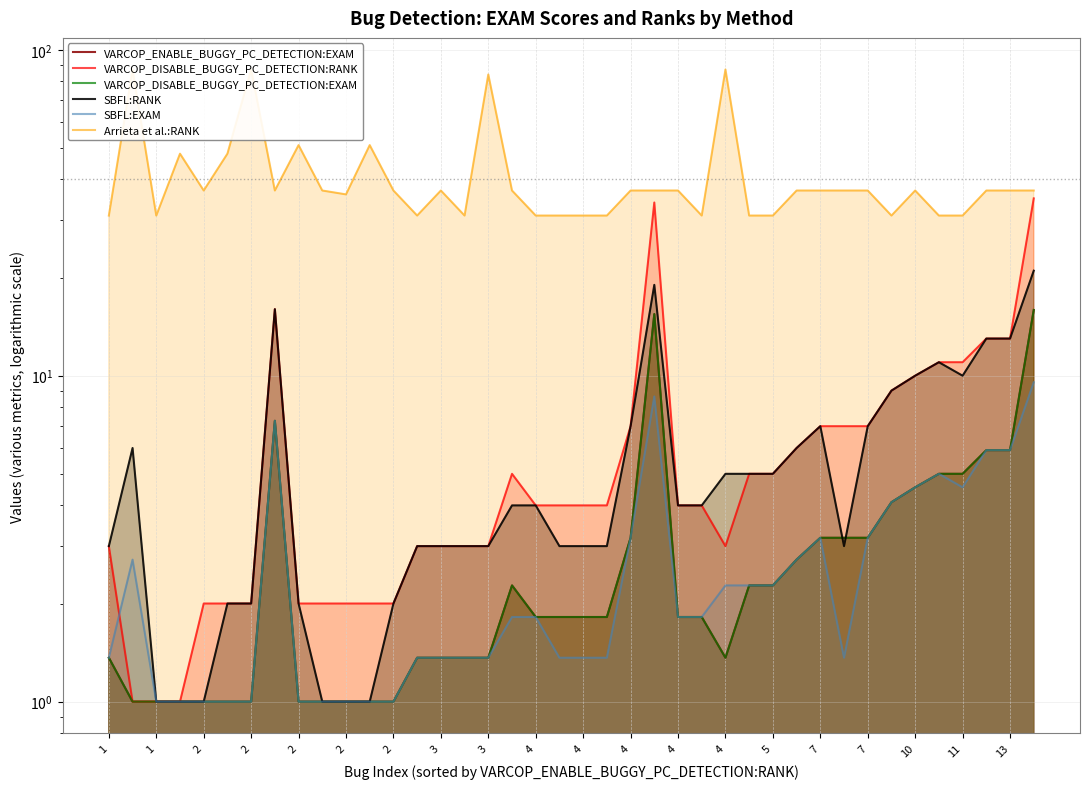

What is the value of the SBFL:RANK point at the 24th from the left?

19.0